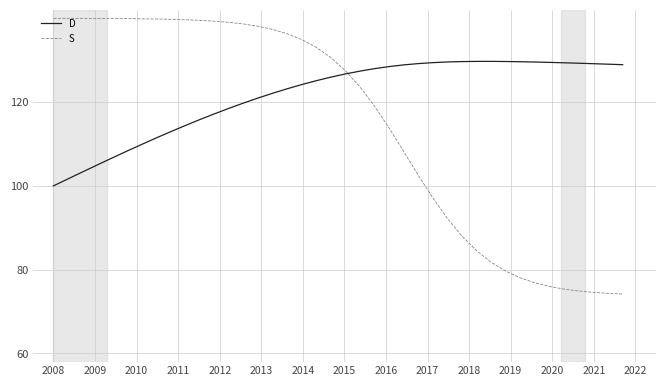

Rank the series by their maximum value, from highest to lowest.

S, D